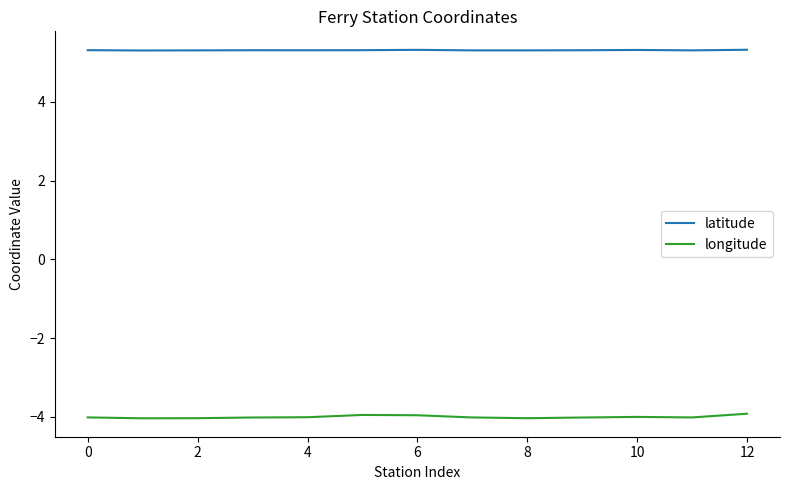

What is the greatest value displayed?

5.3